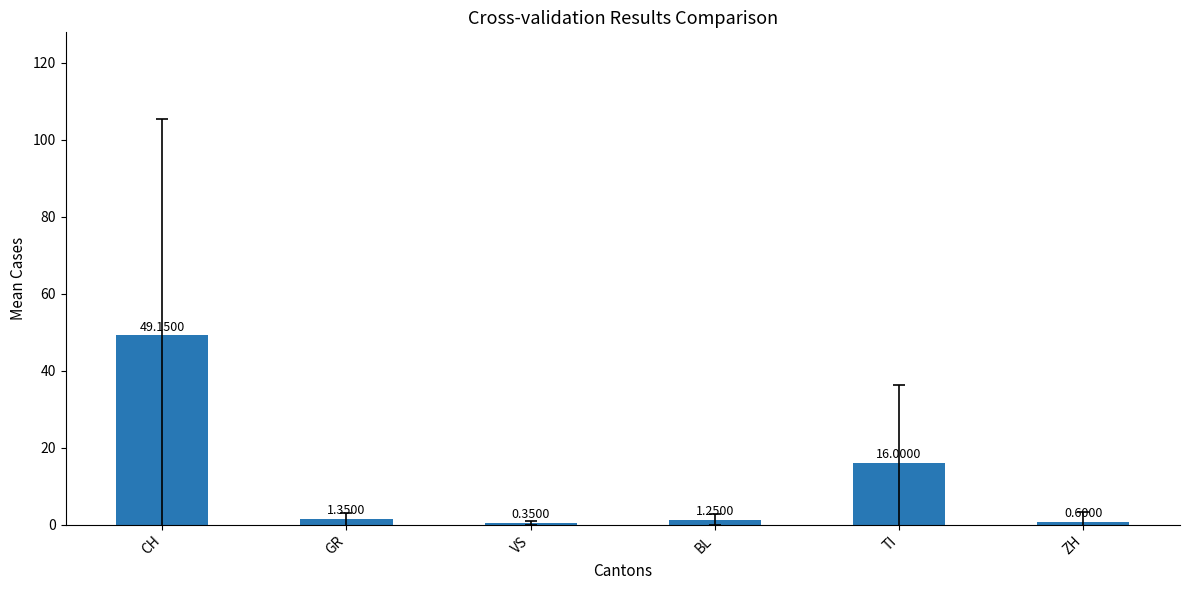

Where is the data nearest to the value 24?

TI